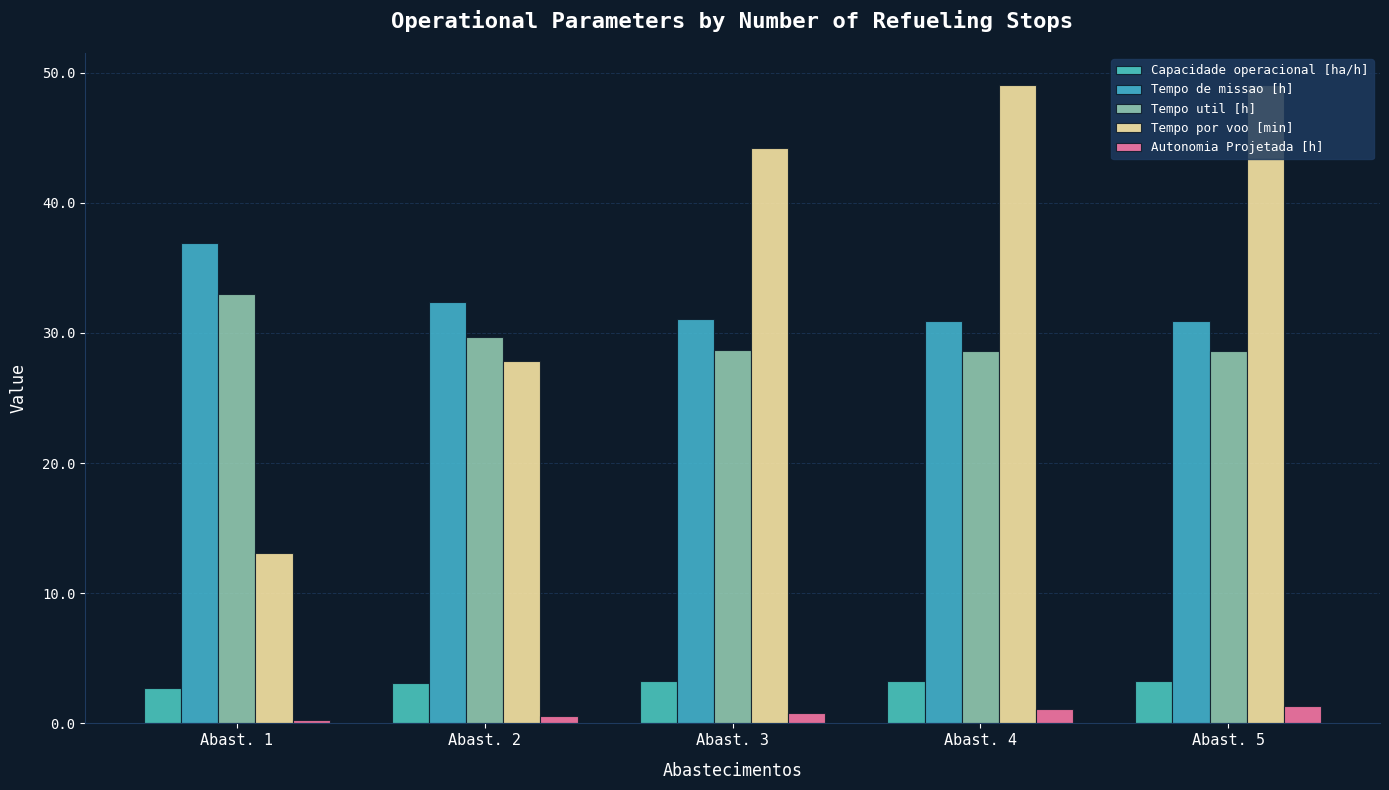

What is the maximum value for Tempo de missao [h]?

36.9